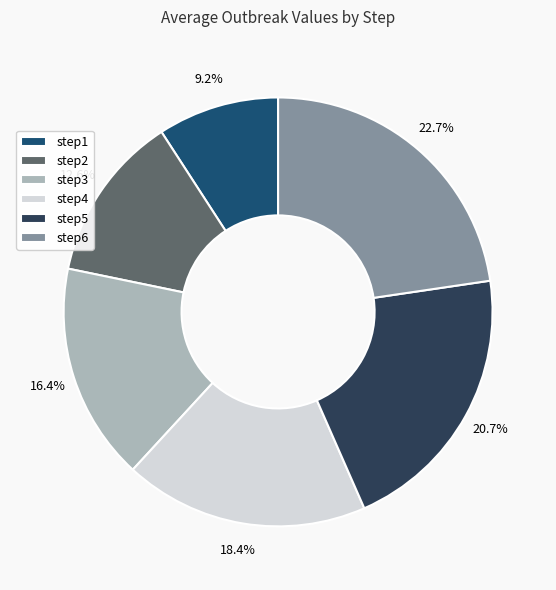

Count the number of slices in the pie.

6